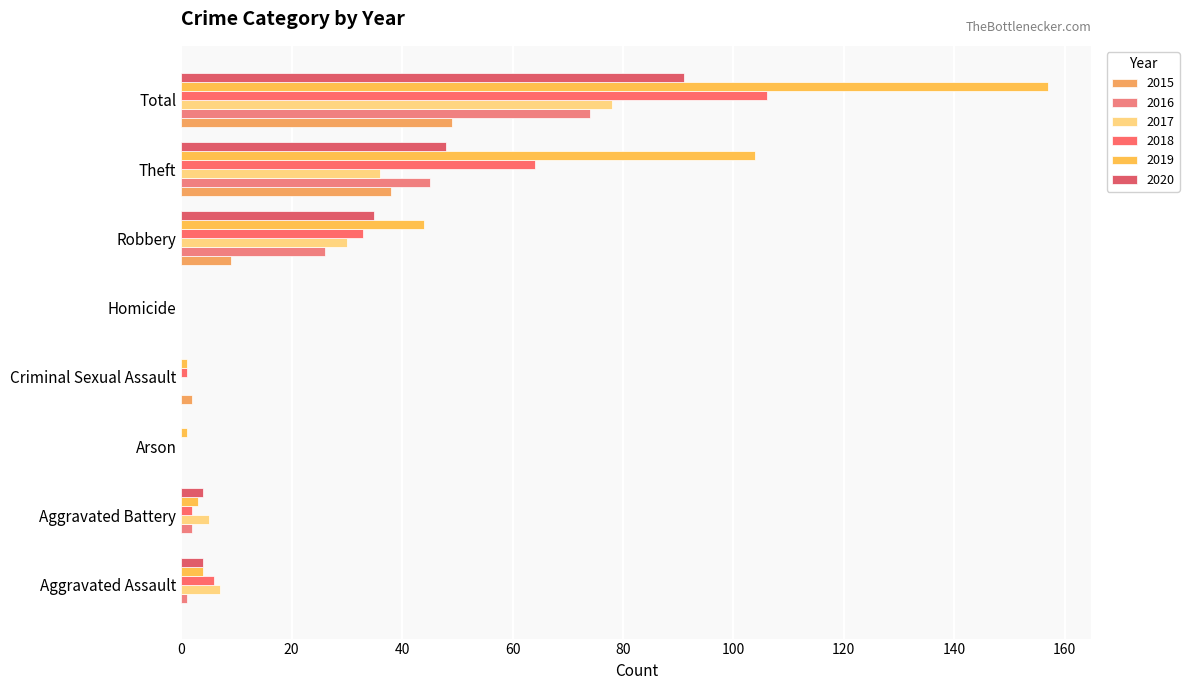

Which category has the highest value across all series?

Total